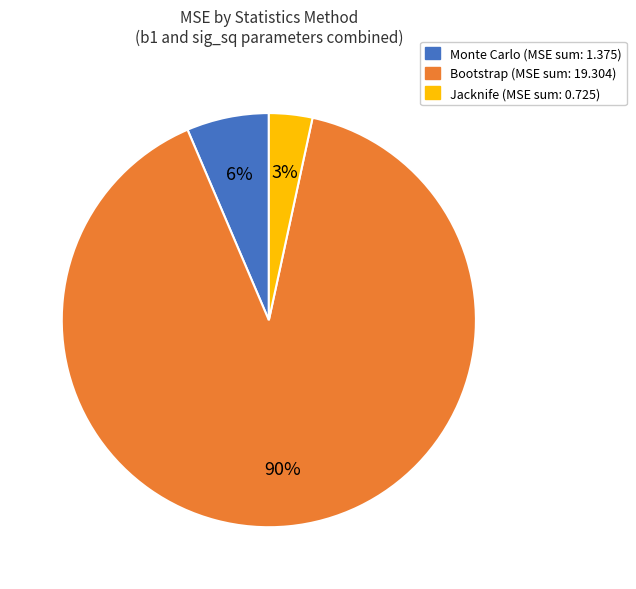

To the nearest percent, what is the average slice percentage?

33%